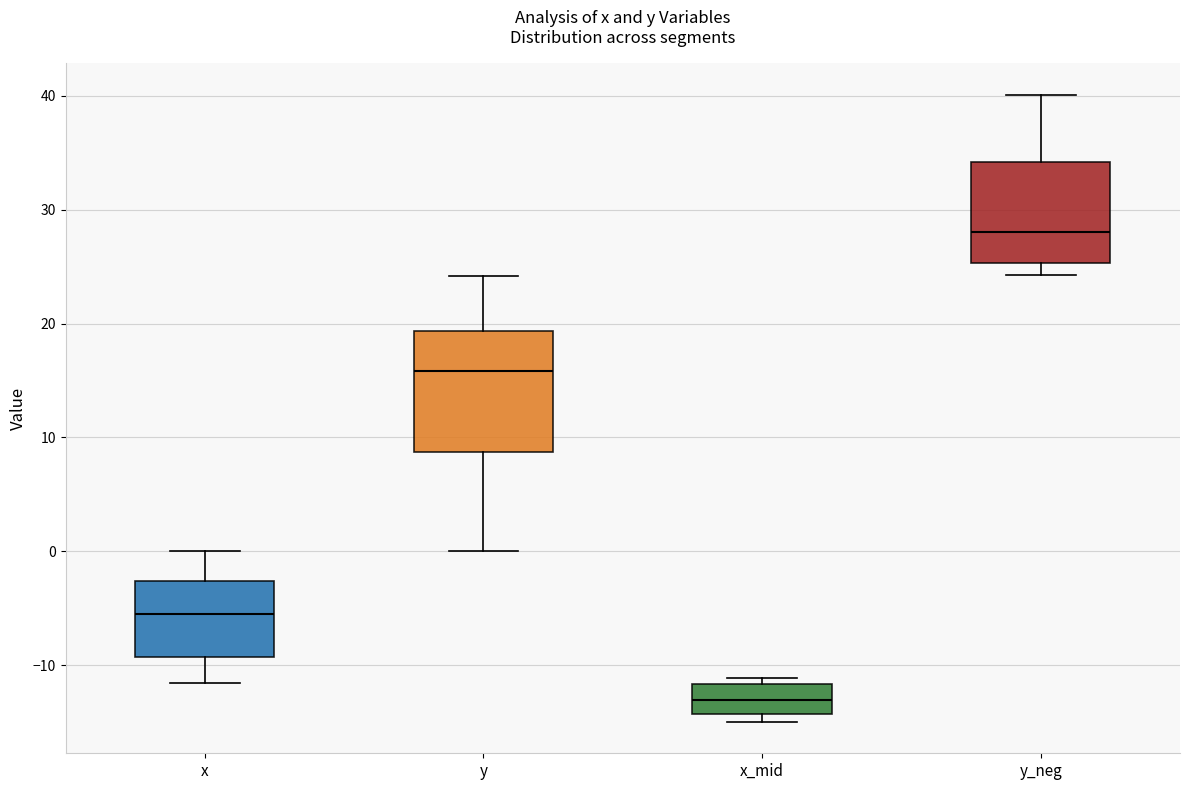

Reading left to right, read every box against the y-axis: the position of its median line, the range the box covers, and the ends of its whiskers. The values are not printed on the chart, so give them approximately, as read against the axis.

x: median -5, box -9 to -3, whiskers -12 to 0
y: median 16, box 9 to 19, whiskers 0 to 24
x_mid: median -13, box -14 to -12, whiskers -15 to -11
y_neg: median 28, box 25 to 34, whiskers 24 to 40